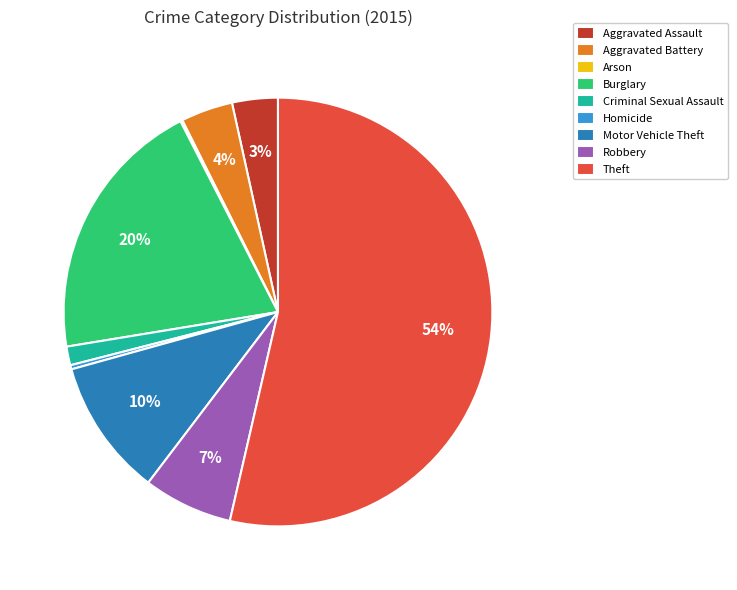

To the nearest percent, what is the average slice percentage?

11%